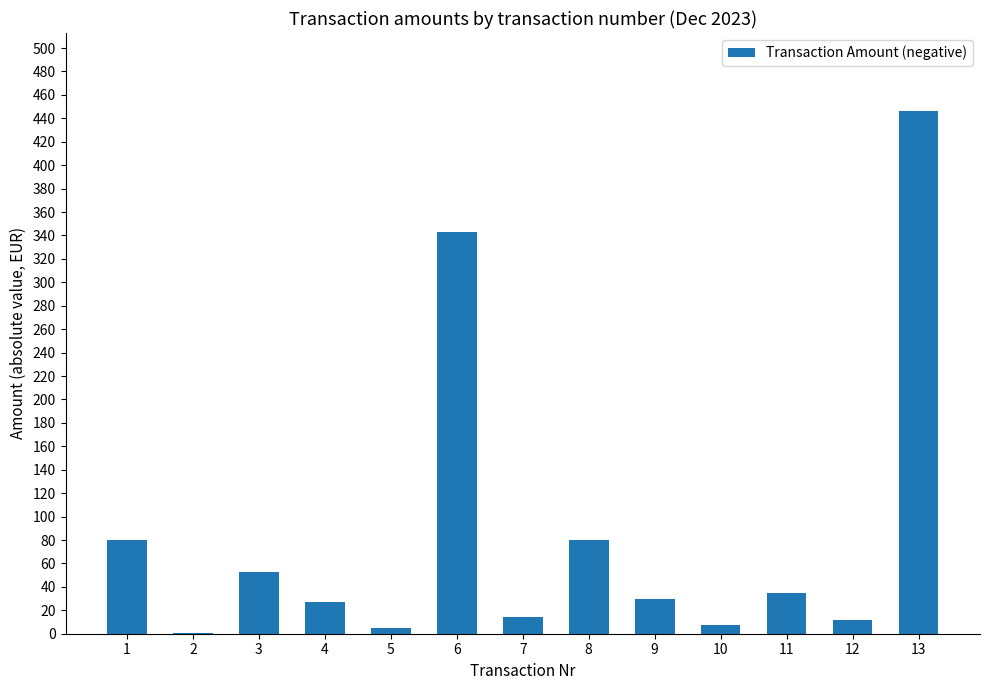

The chart shows a value of 35.1 at 11. True or false?

True